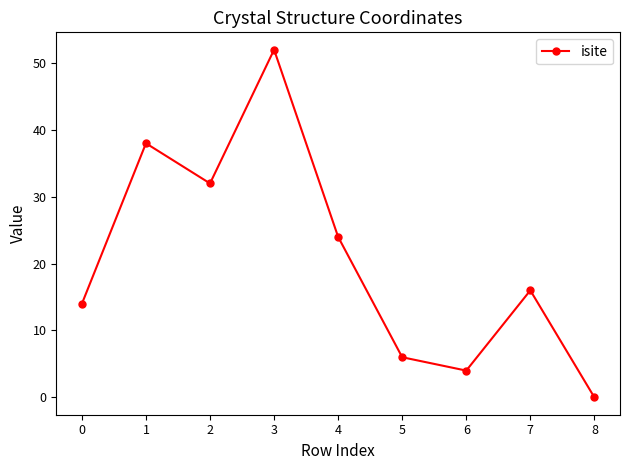

Reading left to right, what are all the values shown in this chart?

14	38	32	52	24	6	4	16	0